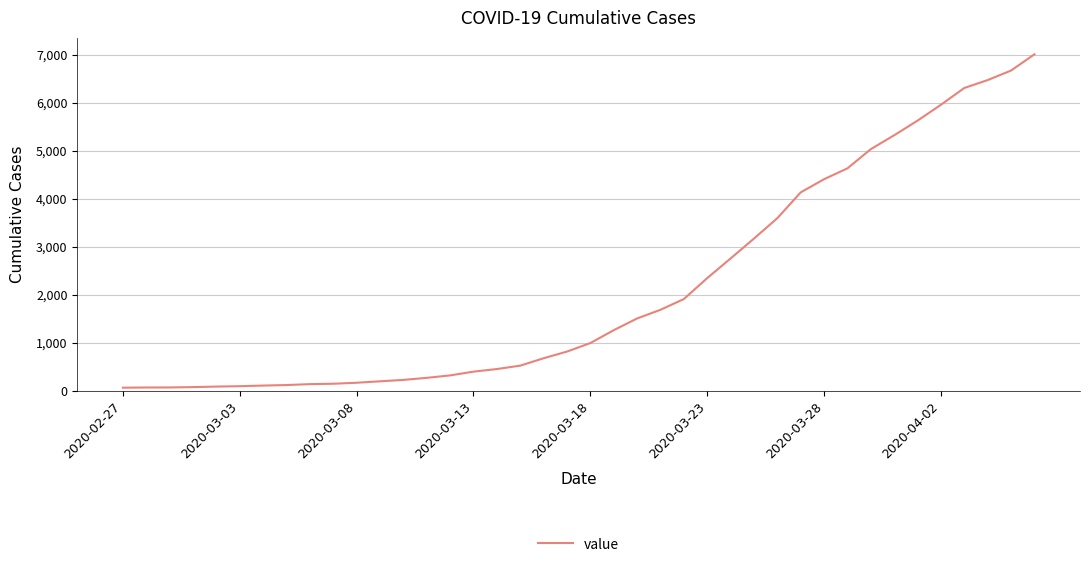

What is the sum of all values?

85761